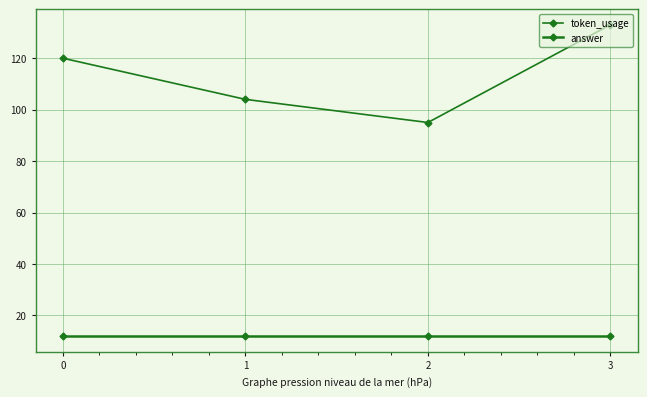

How many data points in token_usage are less than 120?

2